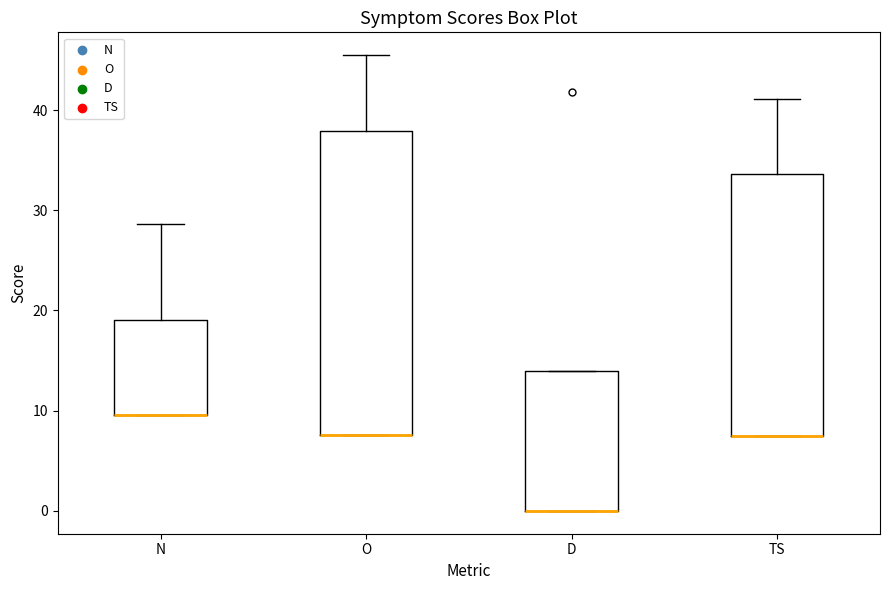

Reading left to right, read every box against the y-axis: the position of its median line, the range the box covers, and the ends of its whiskers. The values are not printed on the chart, so give them approximately, as read against the axis.

N: median 10 (drawn on the box's lower edge), box 10 to 19, whiskers 10 to 29
O: median 8 (drawn on the box's lower edge), box 8 to 38, whiskers 8 to 45
D: median 0 (drawn on the box's lower edge), box 0 to 14, whiskers 0 to 14
TS: median 7 (drawn on the box's lower edge), box 7 to 34, whiskers 7 to 41